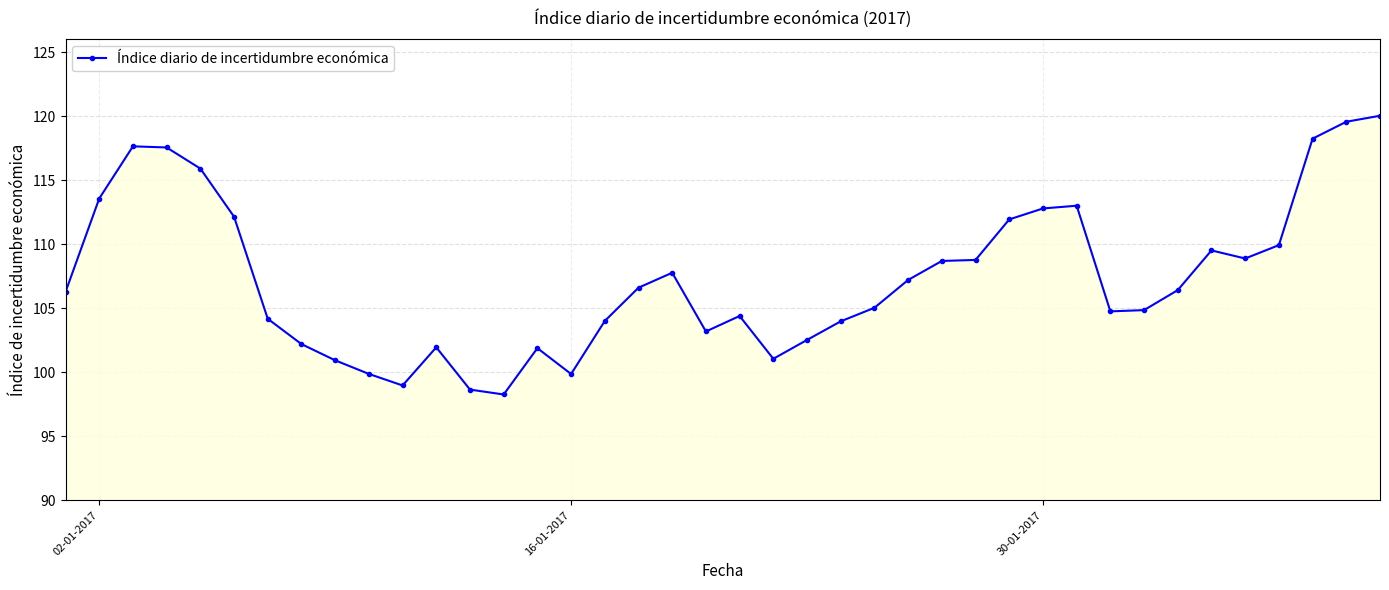

What is the difference between the maximum and minimum values?

21.8